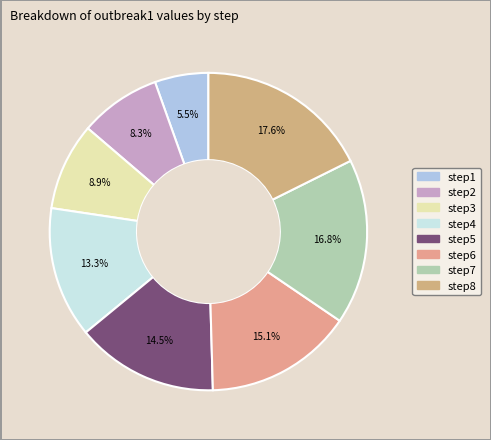

To the nearest percent, what is the difference between the largest and smallest slice percentages?

12%